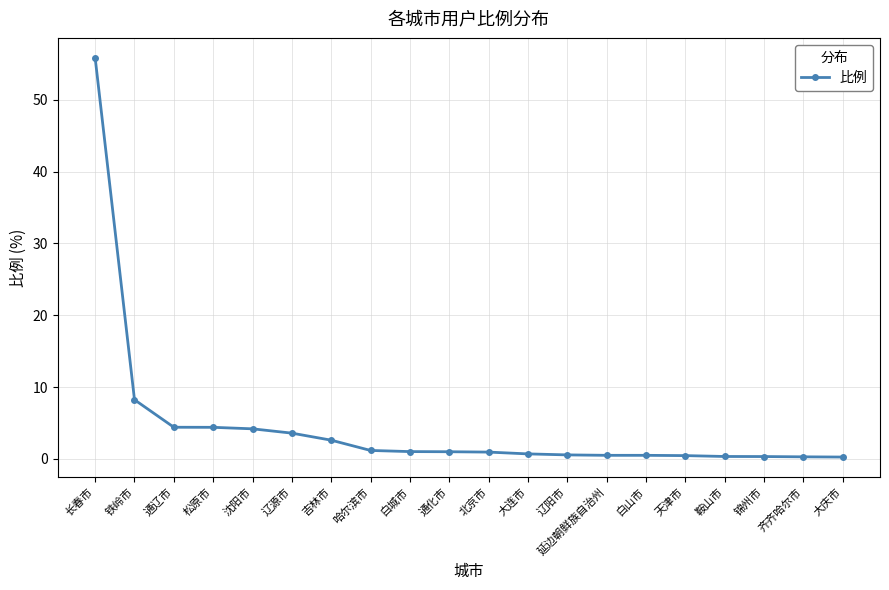

At which label is the value closest to 28?

铁岭市